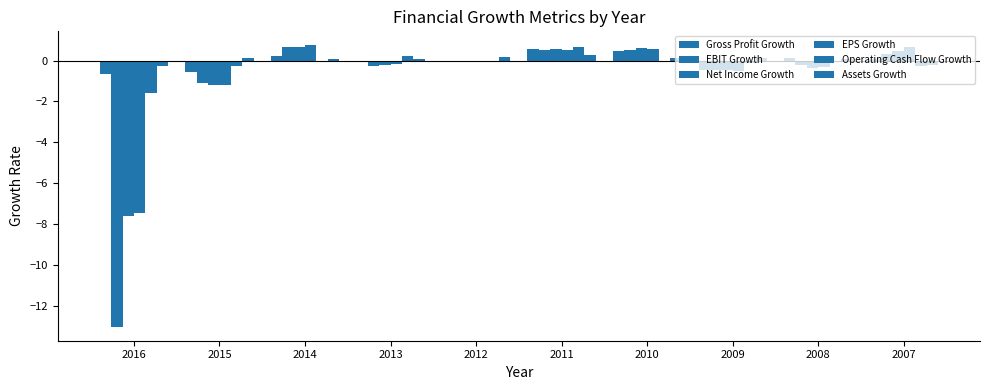

Are the bars horizontal?

No